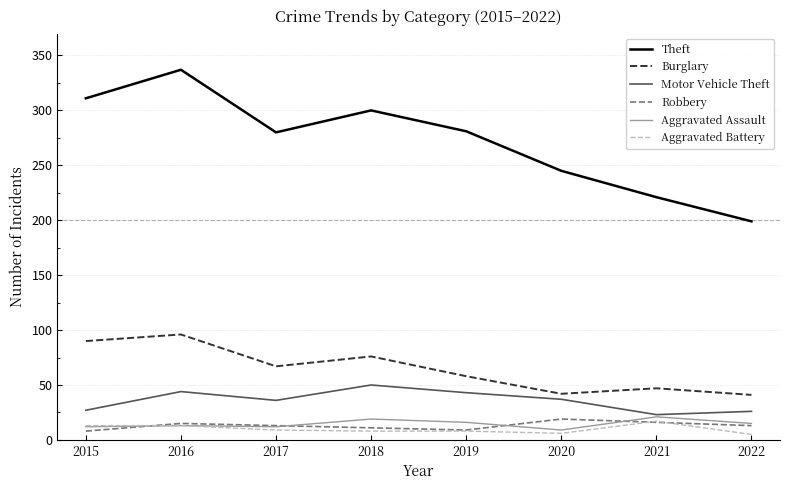

What is the lowest value of the Motor Vehicle Theft series?

23